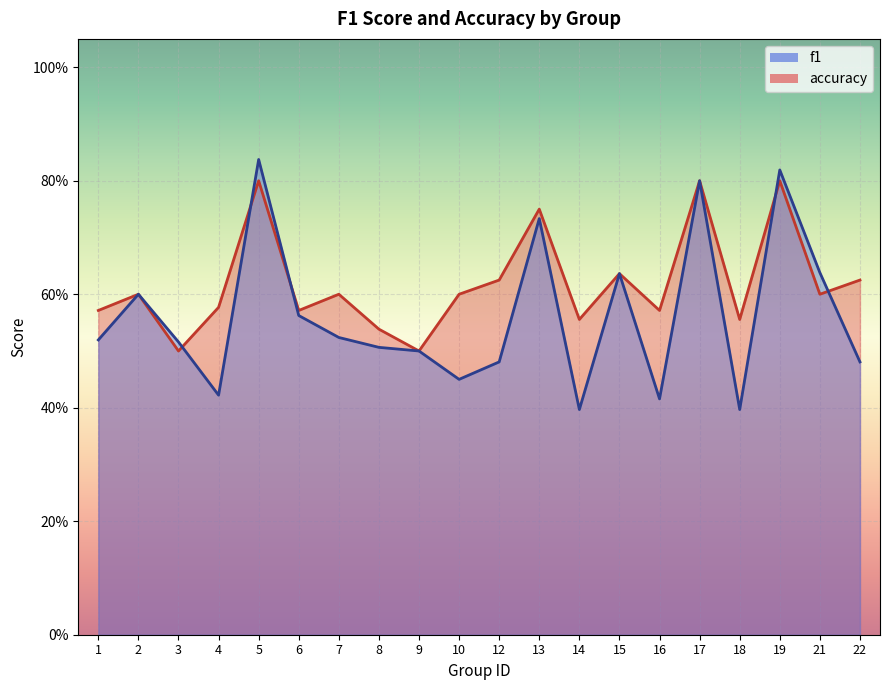

Reading left to right, what are all the values shown in this chart?

f1: 1=0.5	2=0.6	3=0.5	4=0.4	5=0.8	6=0.6	7=0.5	8=0.5	9=0.5	10=0.5	12=0.5	13=0.7	14=0.4	15=0.6	16=0.4	17=0.8	18=0.4	19=0.8	21=0.6	22=0.5
accuracy: 1=0.6	2=0.6	3=0.5	4=0.6	5=0.8	6=0.6	7=0.6	8=0.5	9=0.5	10=0.6	12=0.6	13=0.8	14=0.6	15=0.6	16=0.6	17=0.8	18=0.6	19=0.8	21=0.6	22=0.6